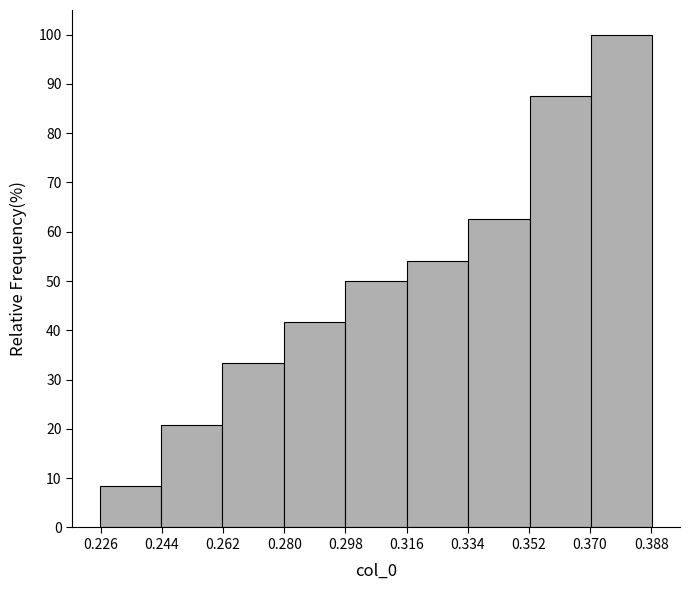

How tall is the bar that spans 0.352 to 0.370 on the x-axis? Neither the bar edges nor the heights are printed on the chart, so give them approximately, as read against the axes.

88